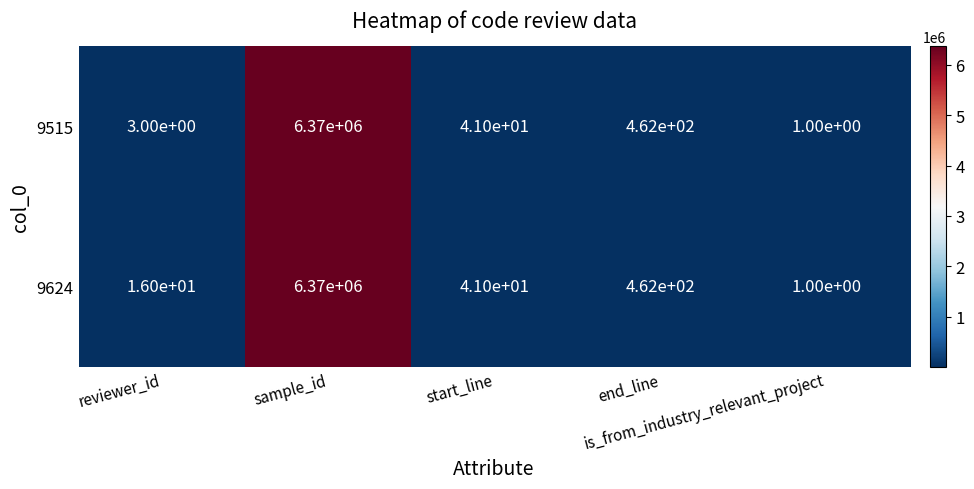

What is the sum of all 9515 values?

6370507